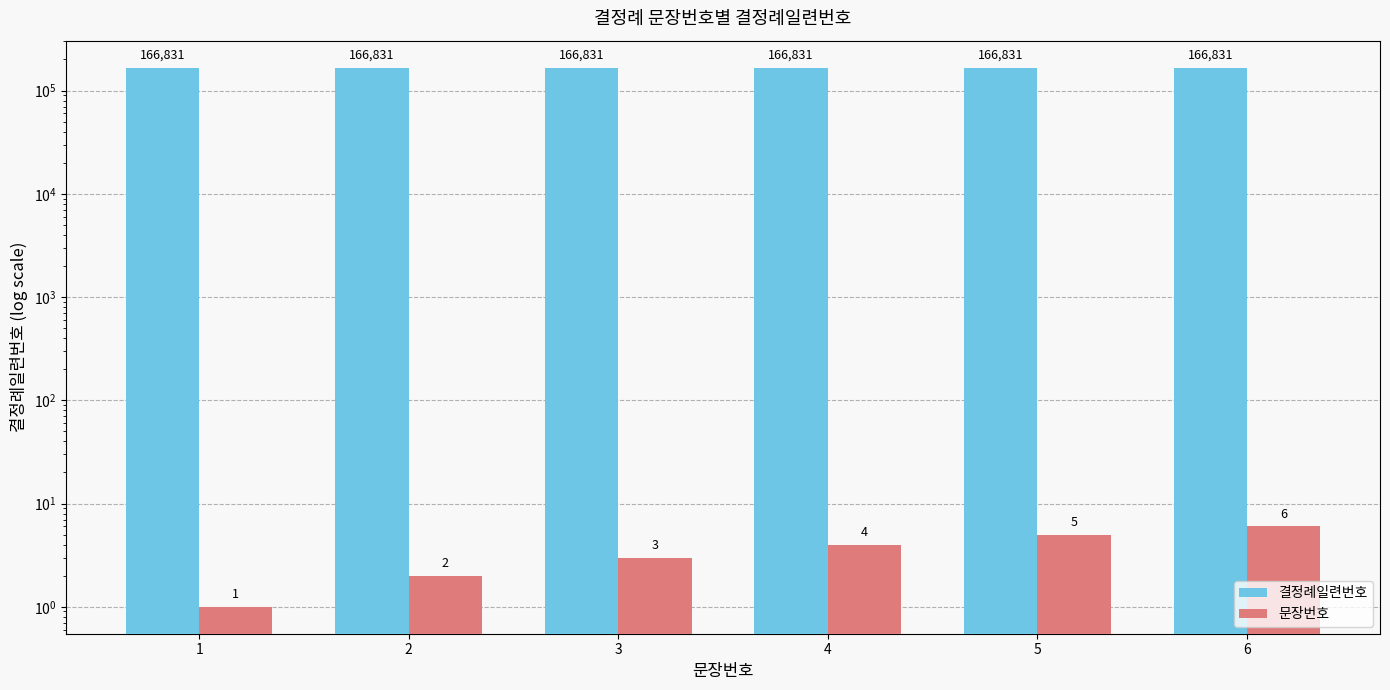

The value of 문장번호 at 5 is 1. True or false?

False